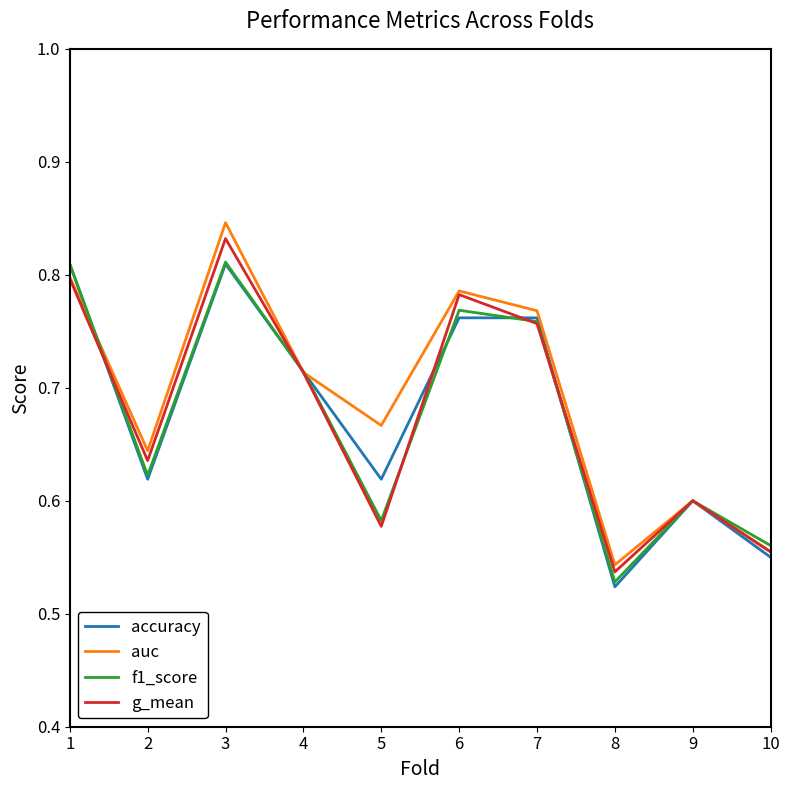

Which category has the highest value in the g_mean series?

3